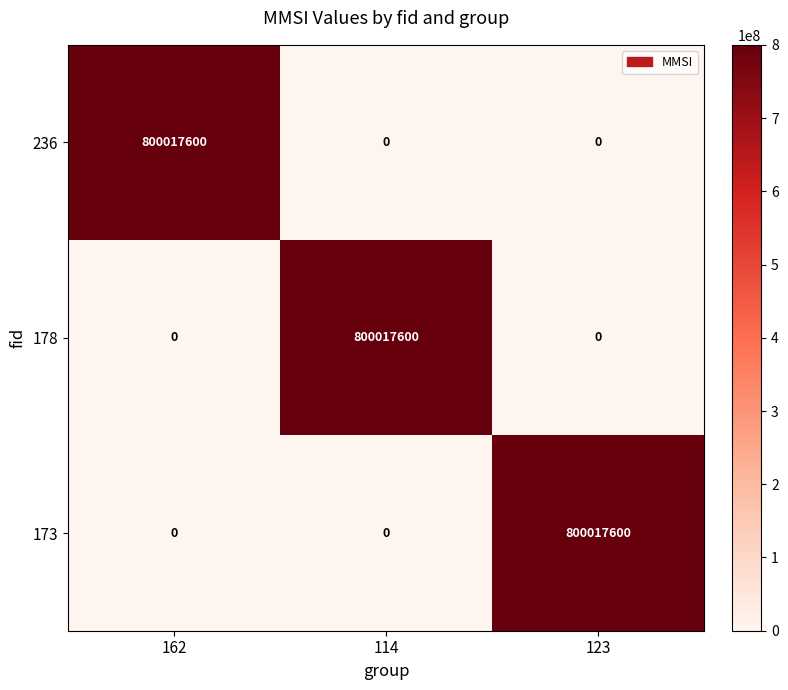

True or false: 178 has a value of 220069571 at 114.

False